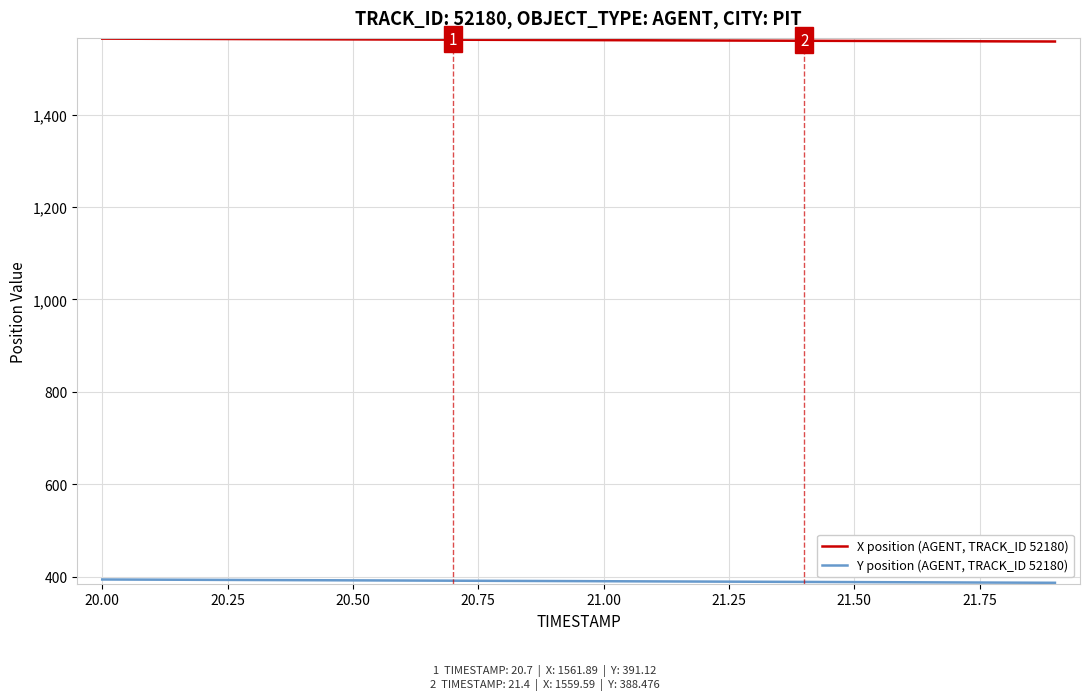

At how many categories does at least one series exceed 1072?

20